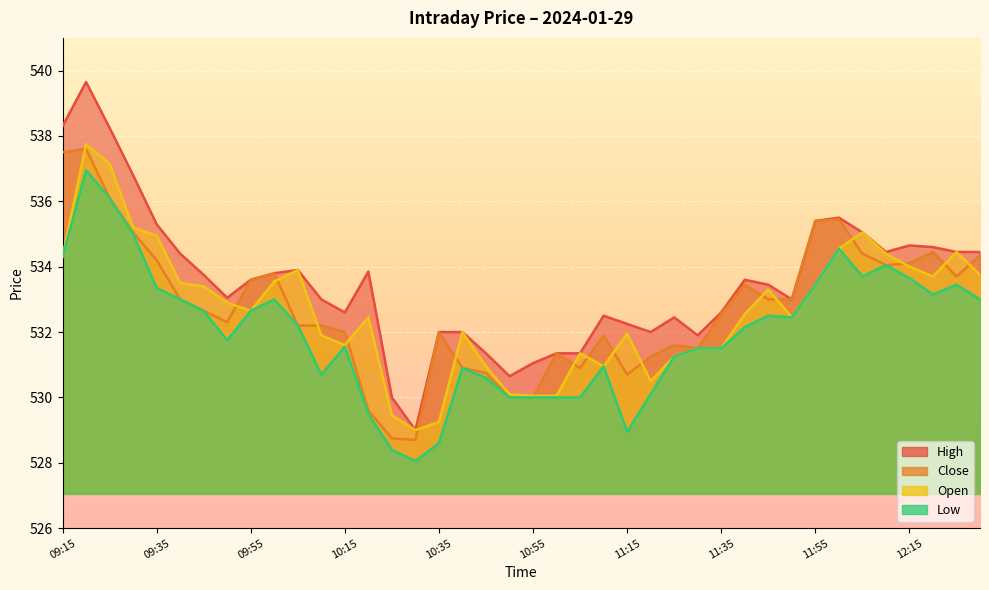

True or false: Open and High intersect in this chart.

False